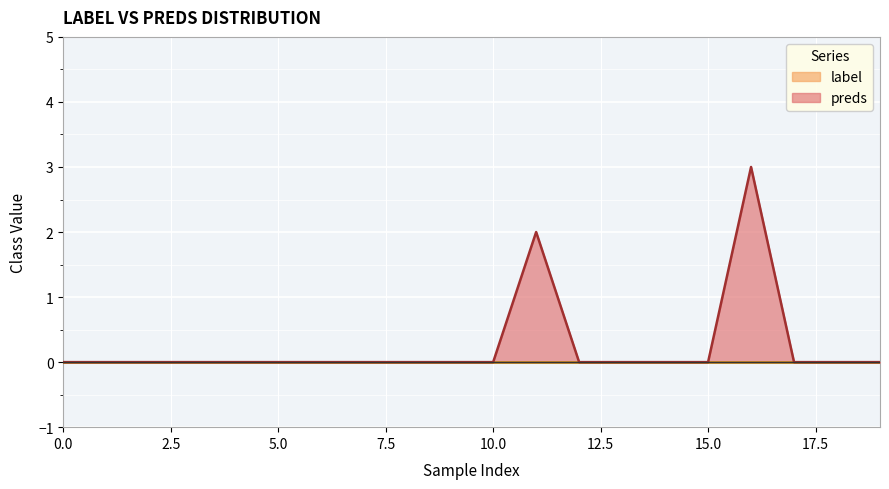

Rank the categories by value from lowest to highest.

0, 1, 2, 3, 4, 5, 6, 7, 8, 9, 10, 12, 13, 14, 15, 17, 18, 19, 11, 16